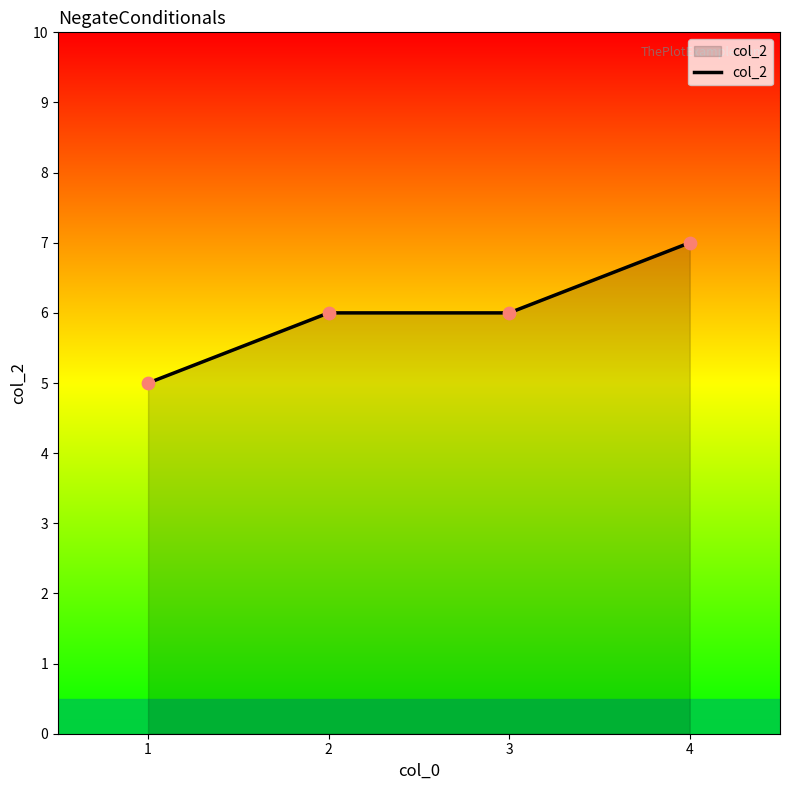

Which has a higher value, 2 or 4?

4